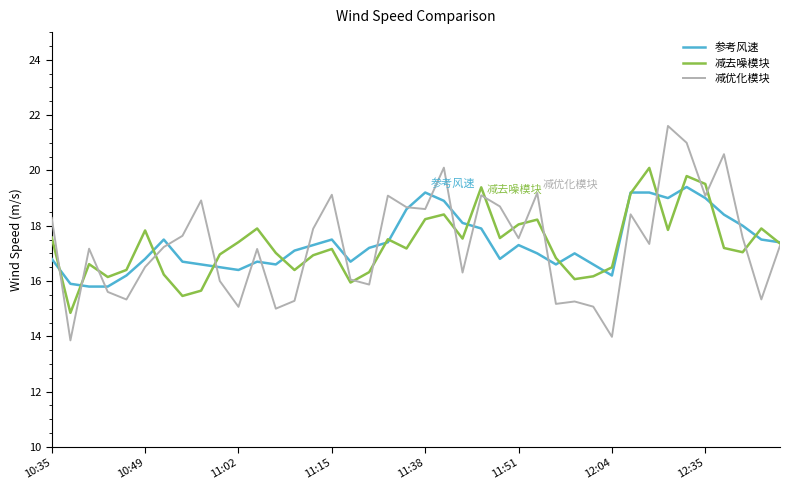

Is this an area chart (filled region under the line)?

No